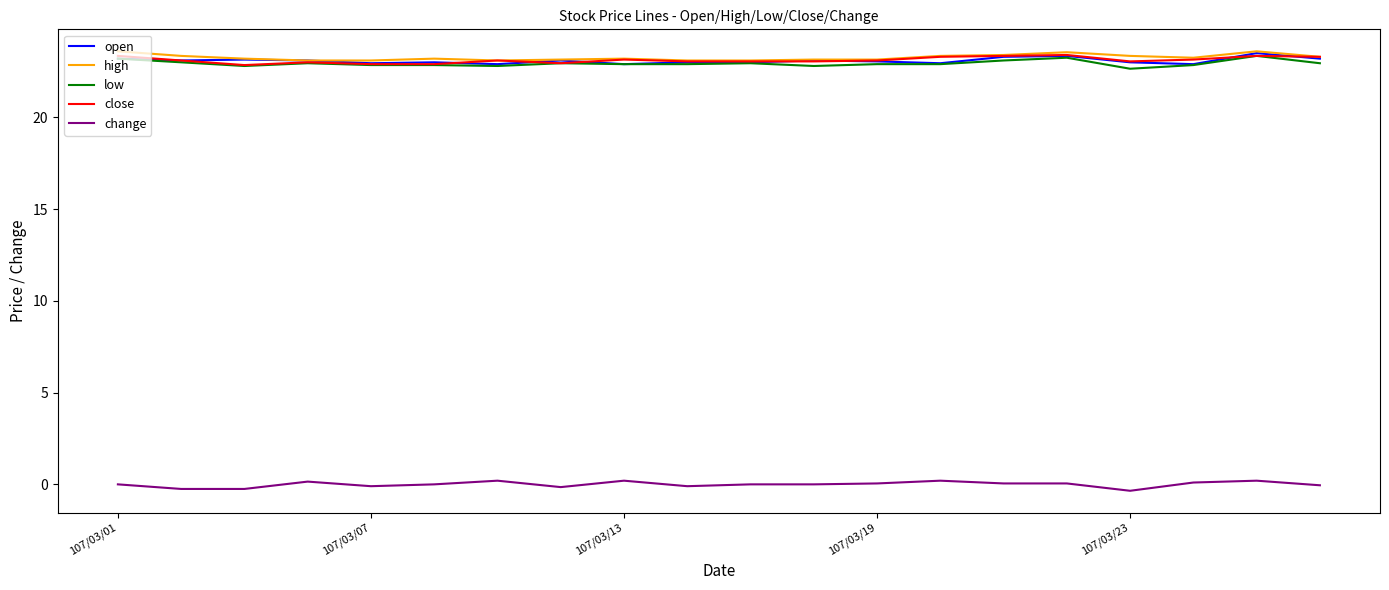

What is the lowest value of the high series?

23.1